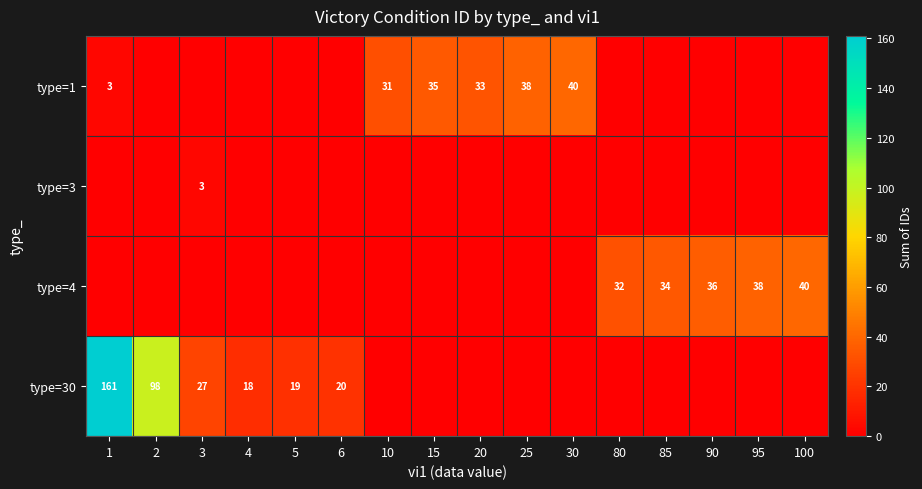

The value of type=30 at 3 is 11. True or false?

False